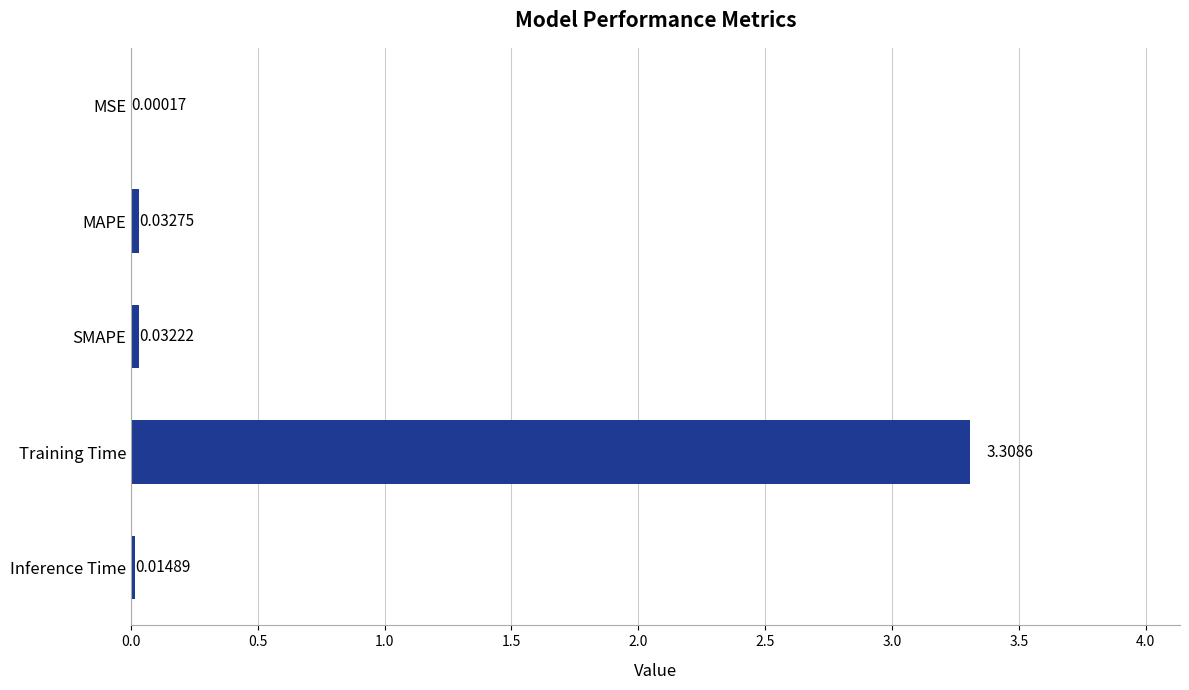

Which has a higher value, Inference Time or SMAPE?

SMAPE